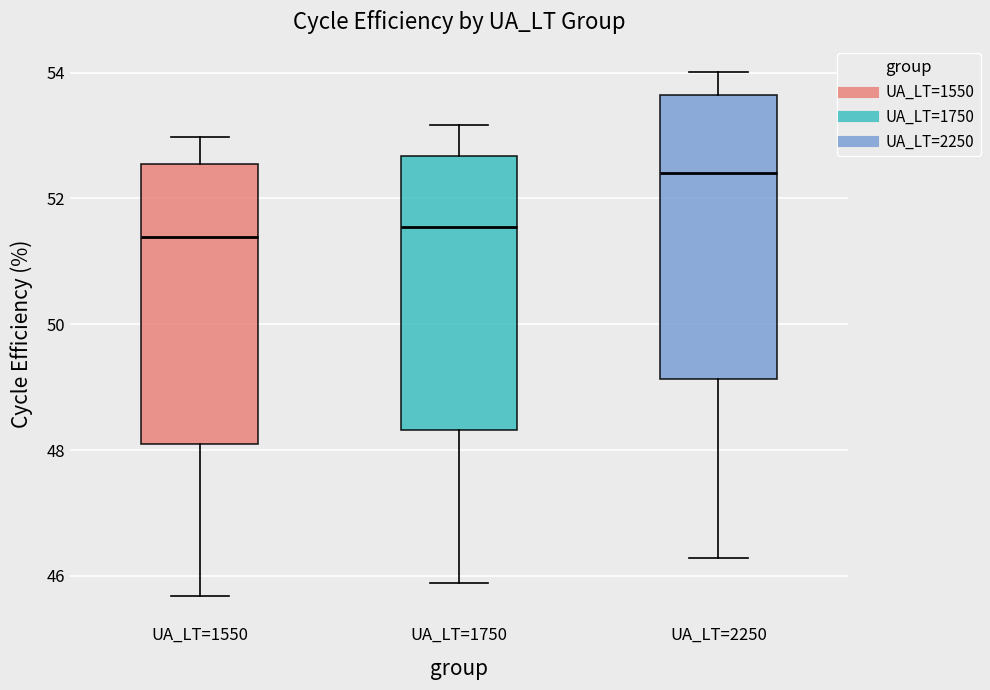

Reading left to right, transcribe this box plot: for each box, give where its median line is, the range the box spans, and where its two whiskers end, as read against the y-axis. The values are not printed on the chart, so give them approximately, as read against the axis.

UA_LT=1550: median 51.4, box 48.2 to 52.6, whiskers 45.6 to 53.0
UA_LT=1750: median 51.6, box 48.4 to 52.6, whiskers 45.8 to 53.2
UA_LT=2250: median 52.4, box 49.2 to 53.6, whiskers 46.2 to 54.0